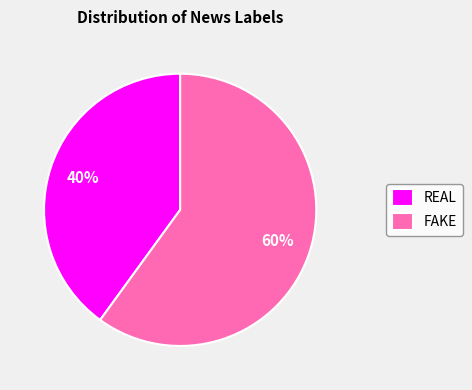

Is there a majority slice in this chart?

Yes